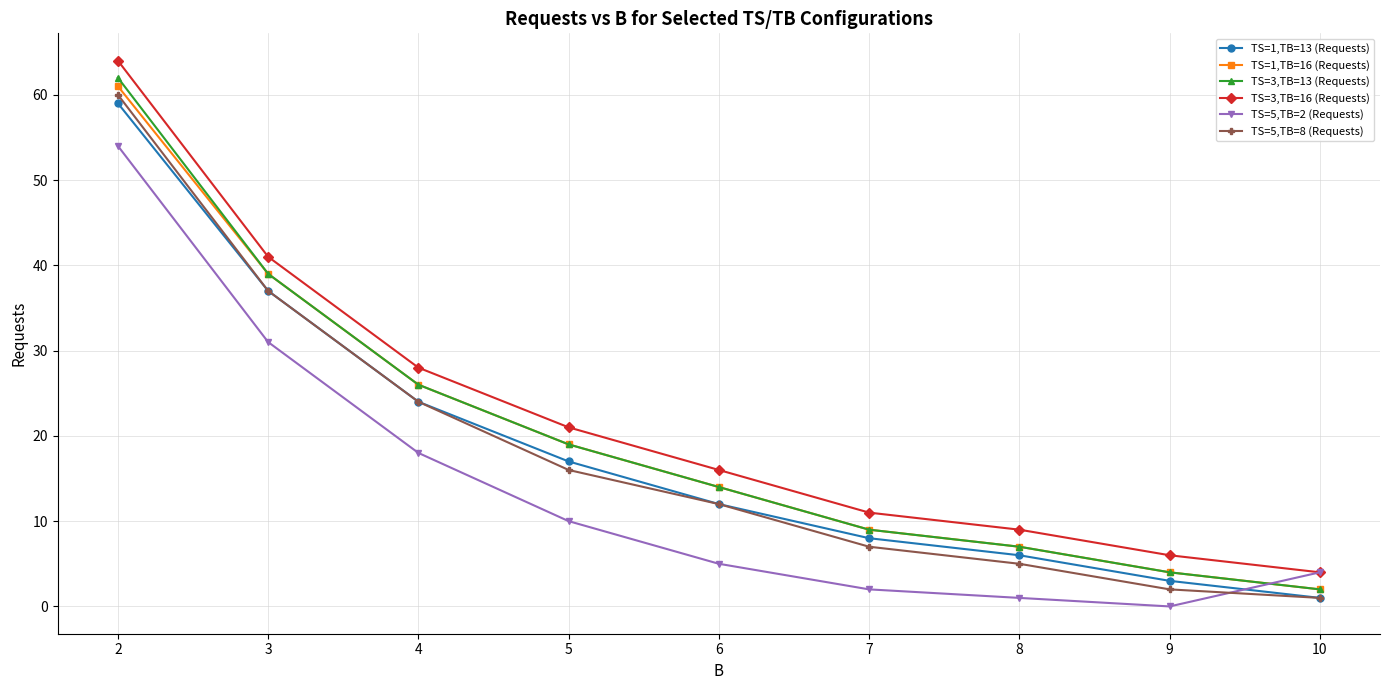

Reading left to right, list all the values displayed in this chart.

TS=1,TB=13 (Requests): 59	37	24	17	12	8	6	3	1
TS=1,TB=16 (Requests): 61	39	26	19	14	9	7	4	2
TS=3,TB=13 (Requests): 62	39	26	19	14	9	7	4	2
TS=3,TB=16 (Requests): 64	41	28	21	16	11	9	6	4
TS=5,TB=2 (Requests): 54	31	18	10	5	2	1	0	4
TS=5,TB=8 (Requests): 60	37	24	16	12	7	5	2	1